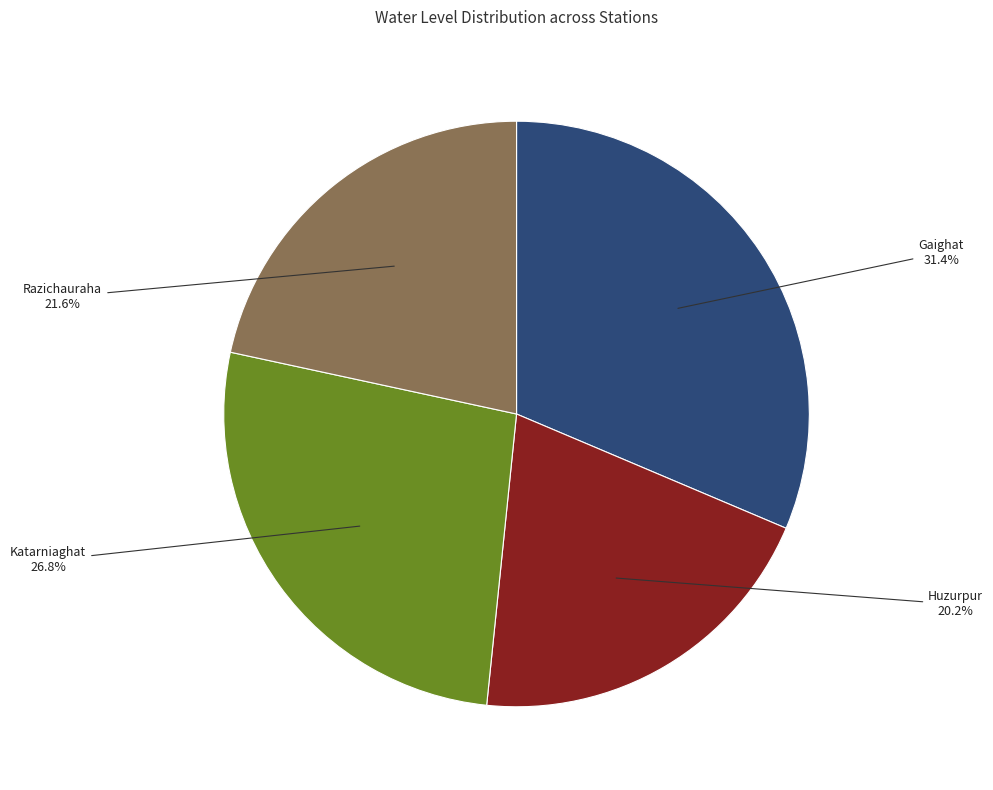

What is the ratio of the value at Razichauraha to the value at Katarniaghat?

0.8